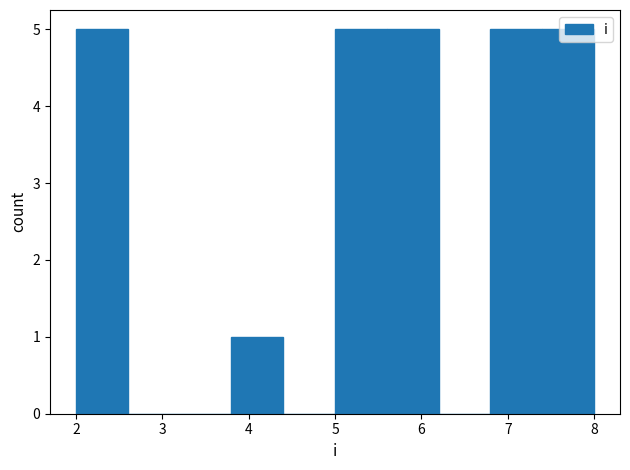

What is the height of the bar covering 6.8 to 7.4 on the x-axis? The values are not printed on the chart, so give them approximately, as read against the axis.

5